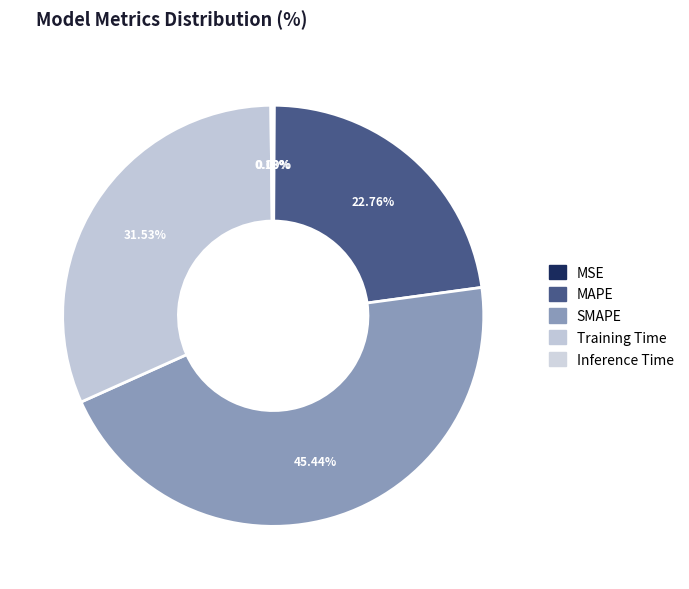

To the nearest percent, what percentage of the pie is MAPE?

23%